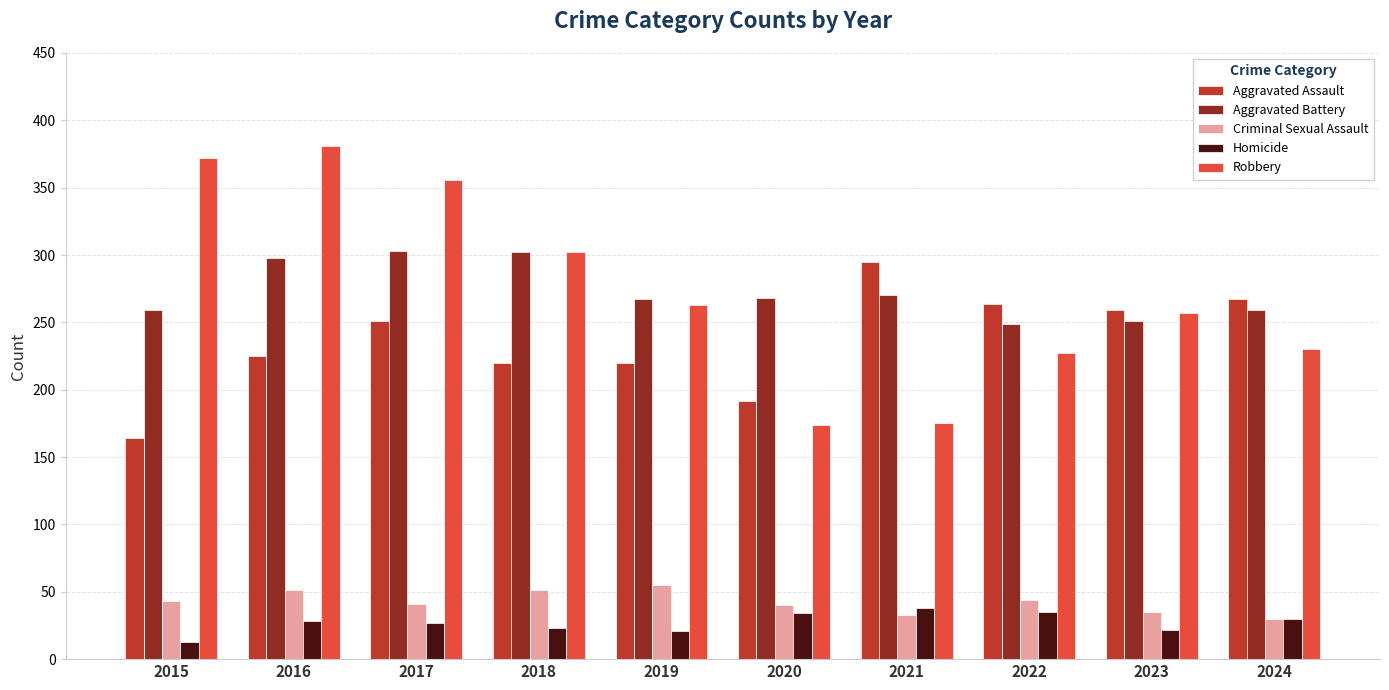

True or false: Robbery has a value of 175 at 2021.

True